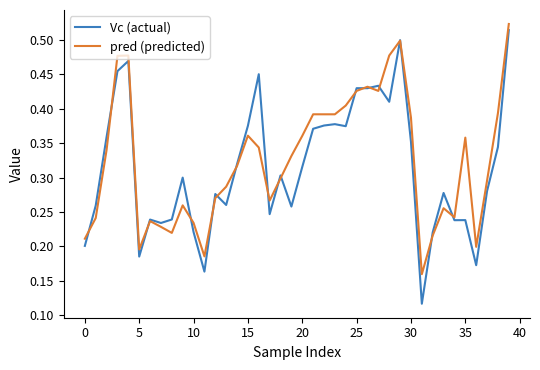

Which series has the largest range (max minus min)?

Vc (actual)